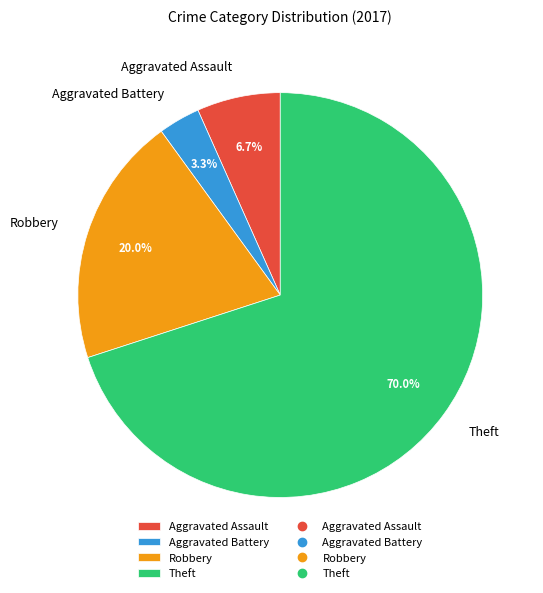

To the nearest percent, what is the average slice percentage?

25%